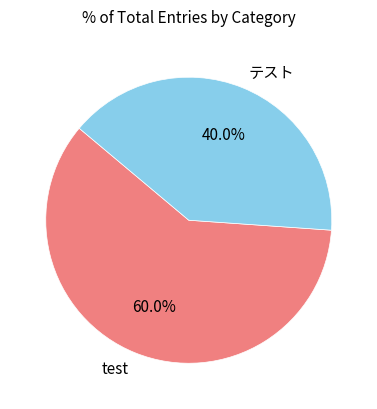

What percentage is NOT represented by test?

40.0%